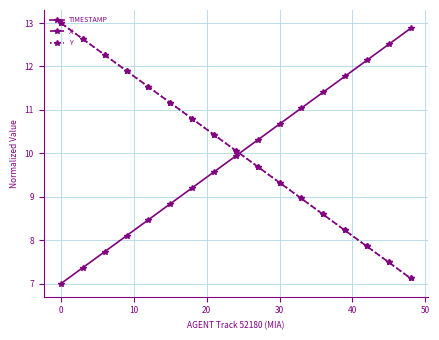

True or false: TIMESTAMP and Y cross at least once.

True